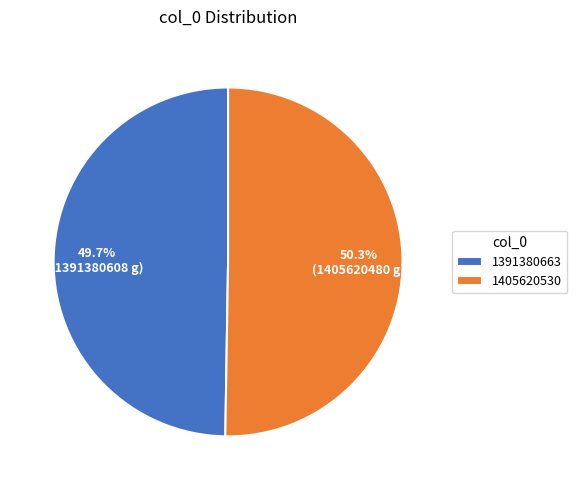

To the nearest percent, what is the difference between the 1405620530 and 1391380663 slice percentages?

1%